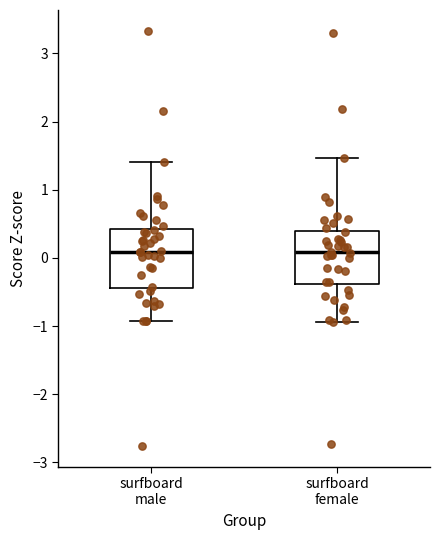

Where does the median line of the box for surfboard female sit on the y-axis? The values are not printed on the chart, so give them approximately, as read against the axis.

0.1